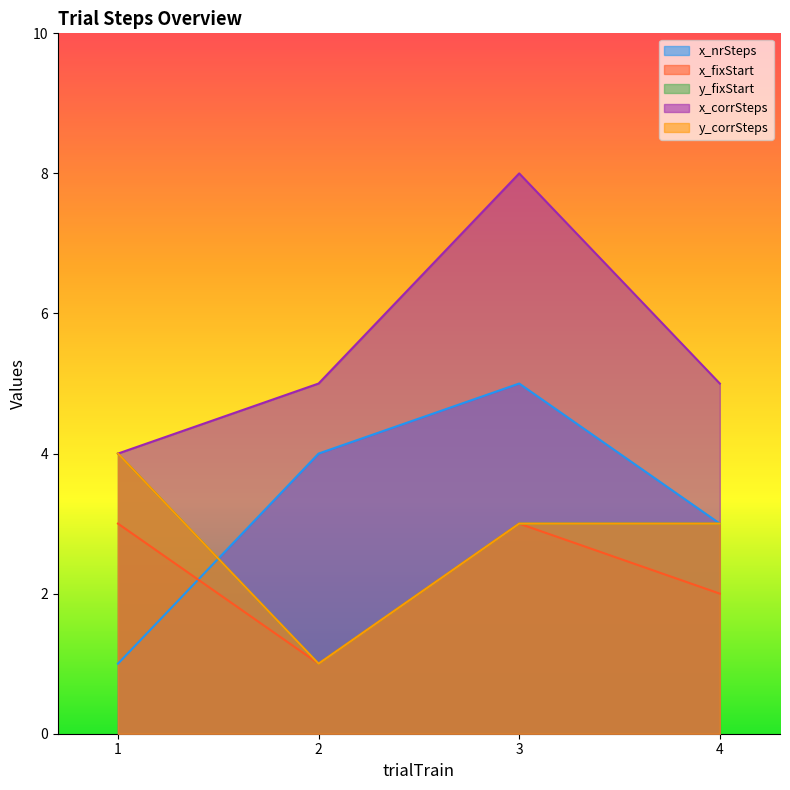

Reading left to right, transcribe all the data shown in this chart.

x_nrSteps: 1=1	2=4	3=5	4=3
x_fixStart: 1=3	2=1	3=3	4=2
y_fixStart: 1=4	2=1	3=3	4=3
x_corrSteps: 1=4	2=5	3=8	4=5
y_corrSteps: 1=4	2=1	3=3	4=3